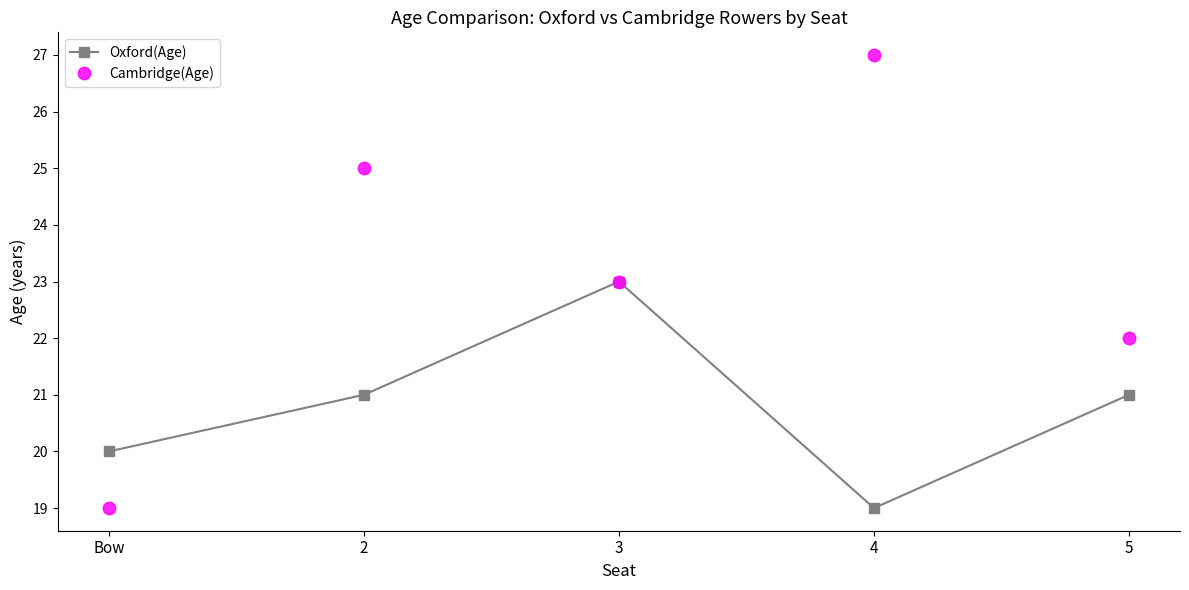

Which series has the largest total across all categories?

Cambridge(Age)